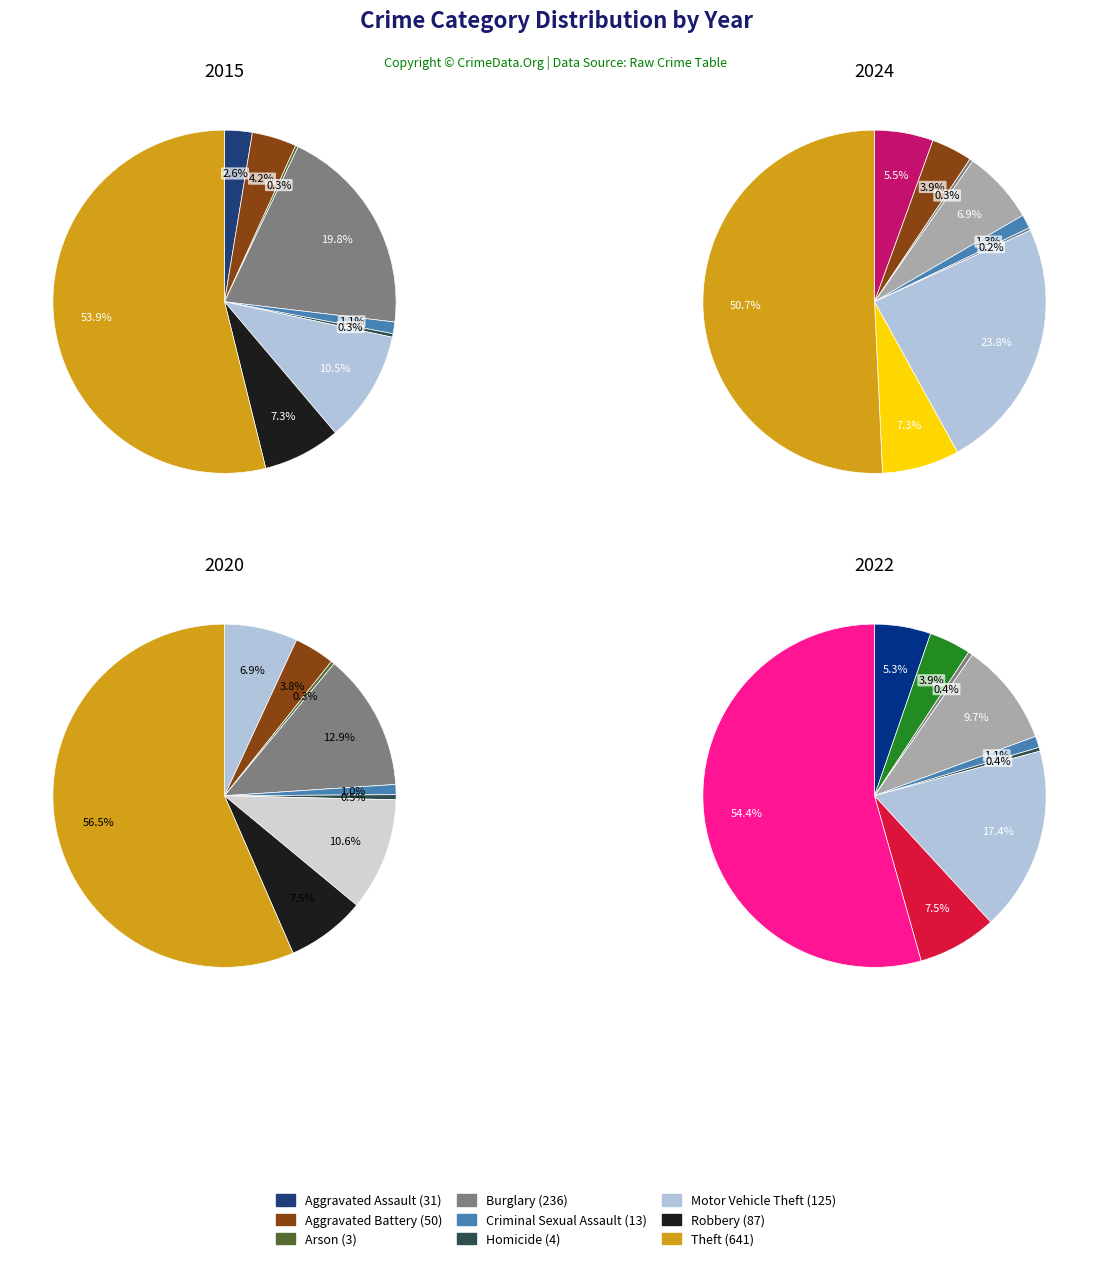

Rank the series at 6 from highest to lowest value.

values_2024, values_2022, values_2020, values_2015